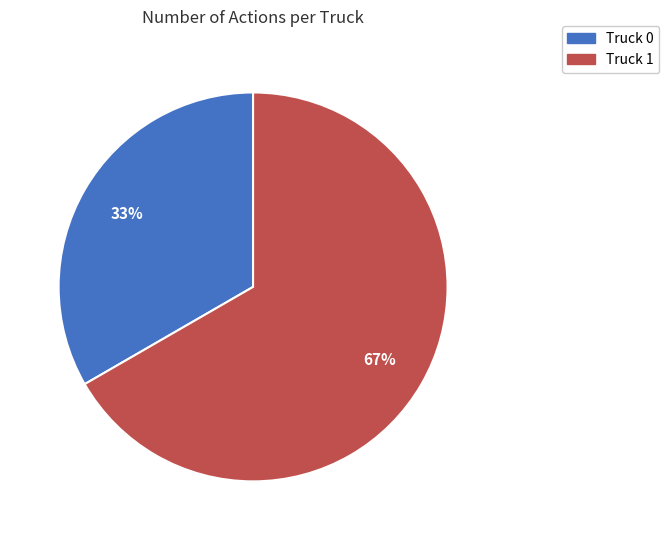

To the nearest percent, what percentage of the pie is Truck 0?

33%